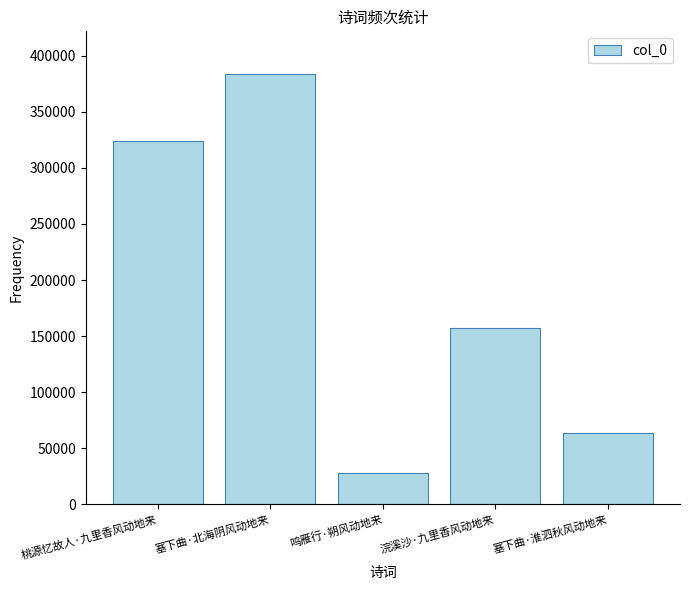

What is the value of the 4th bar from the left?

157297